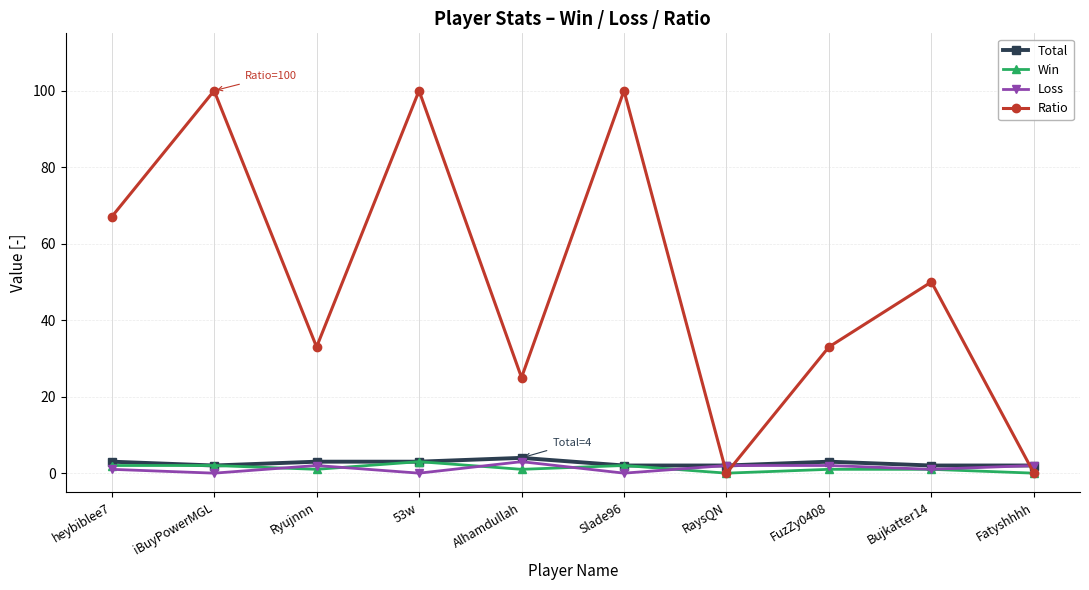

What is the difference between the maximum and second lowest values in the Loss series?

3